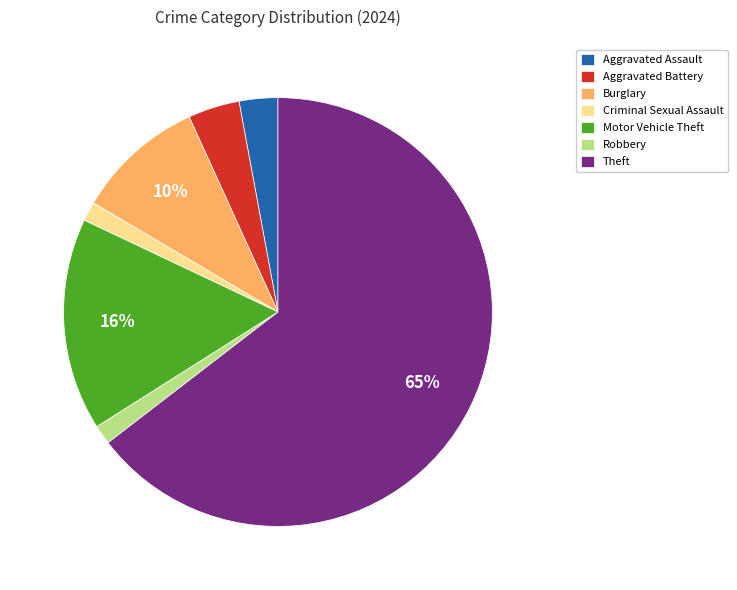

How many segments does this pie chart have?

7